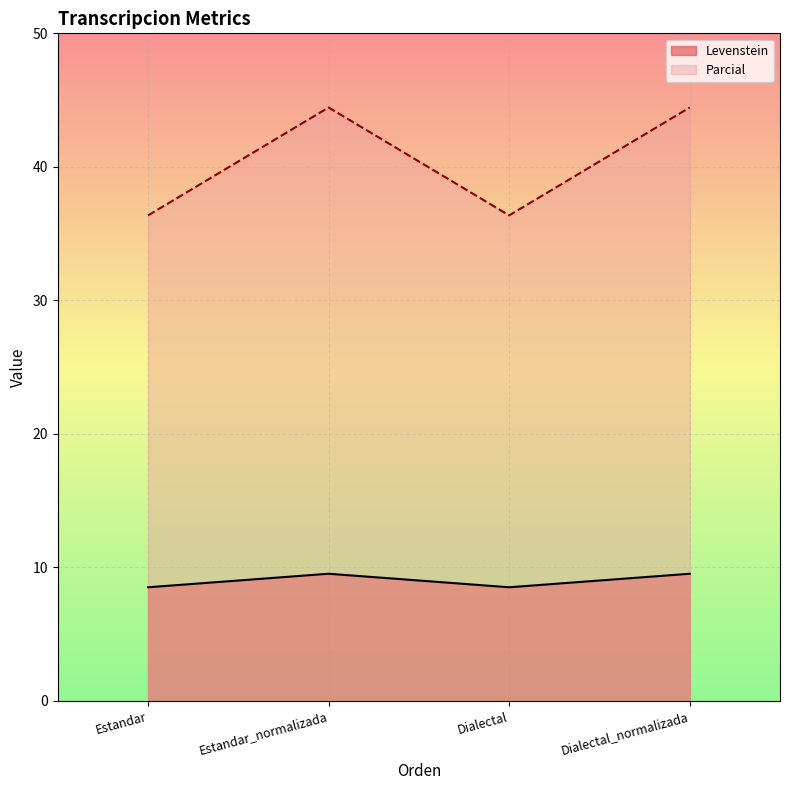

Which series has the largest total across all categories?

Parcial